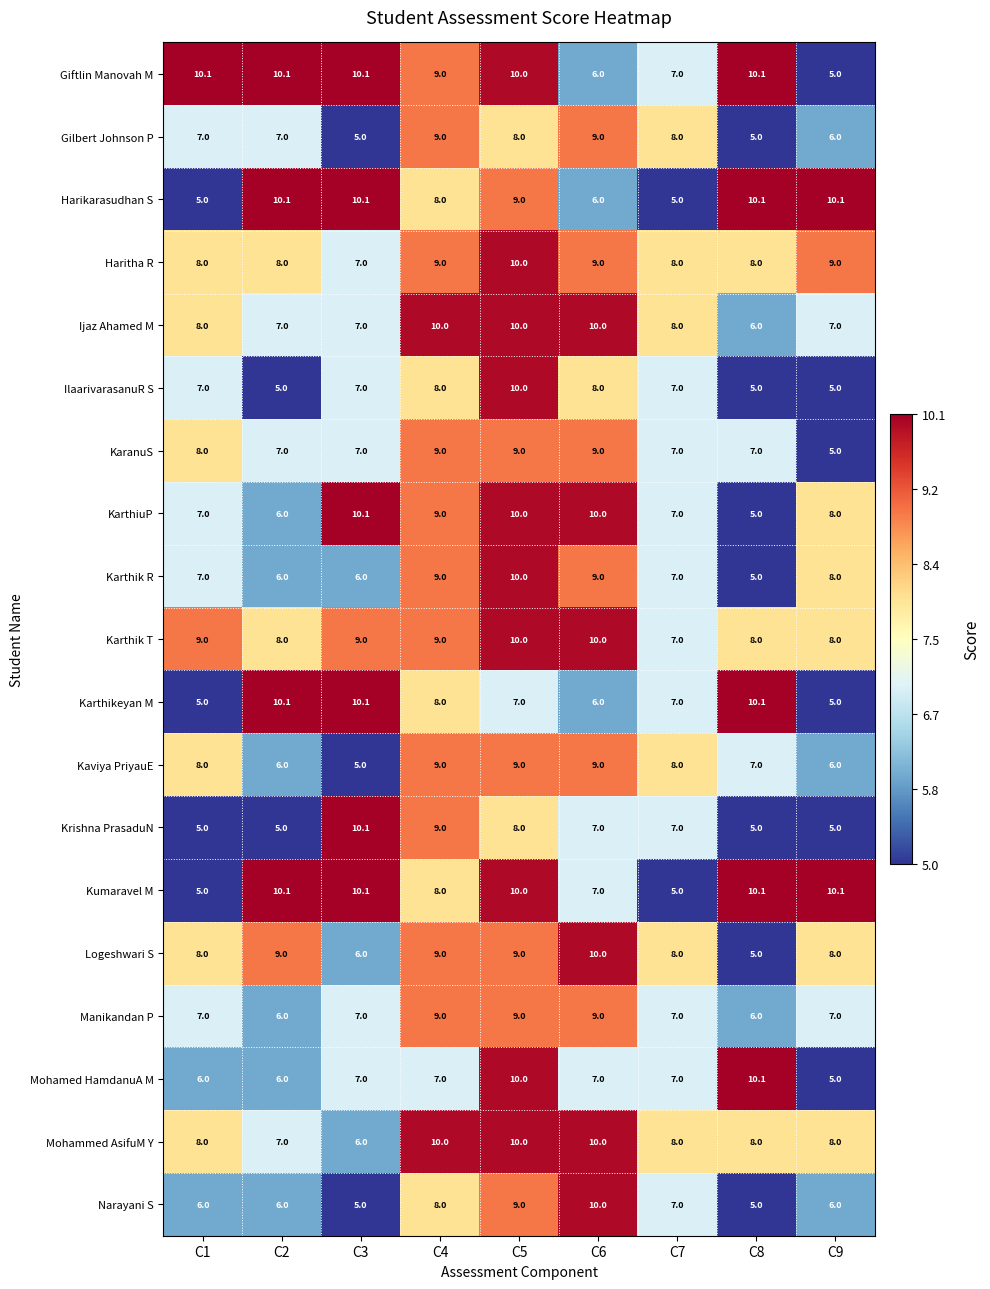

Between C6 and C9, which series saw the biggest shift?

Harikarasudhan S